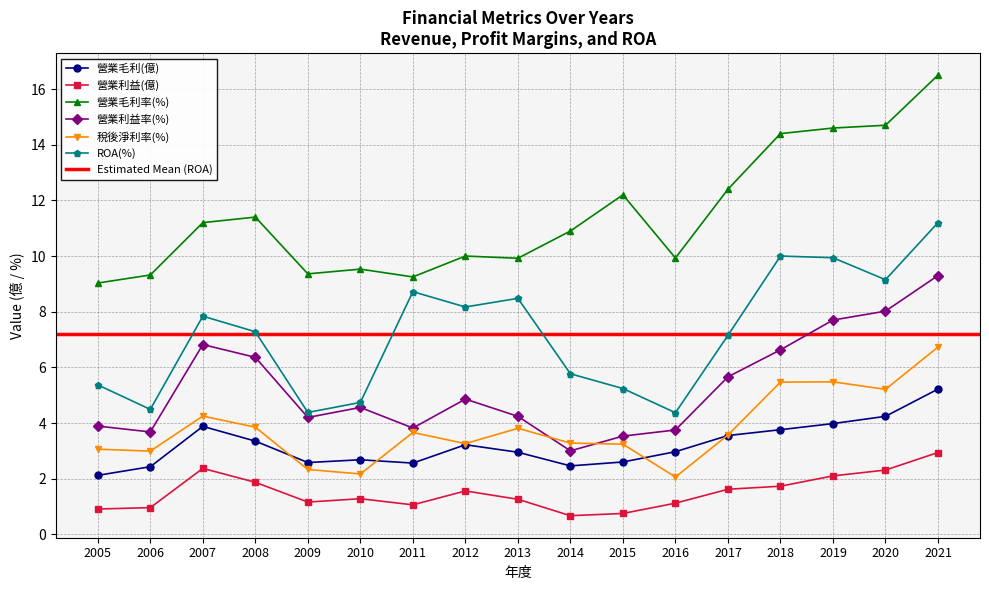

The value of 稅後淨利率 at 2009 is 1.1. True or false?

False